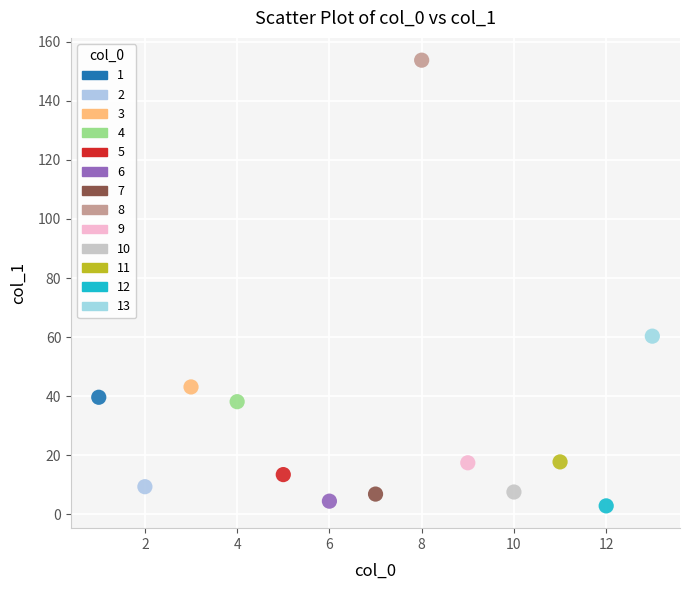

What are all the series names shown in the legend?

1, 2, 3, 4, 5, 6, 7, 8, 9, 10, 11, 12, 13